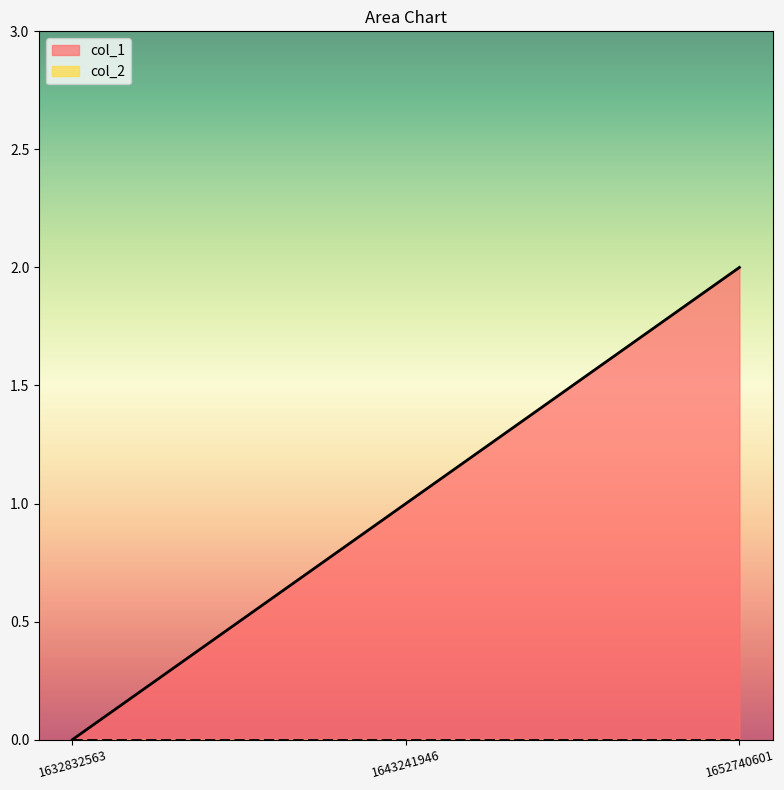

How many series are shown in this chart?

2